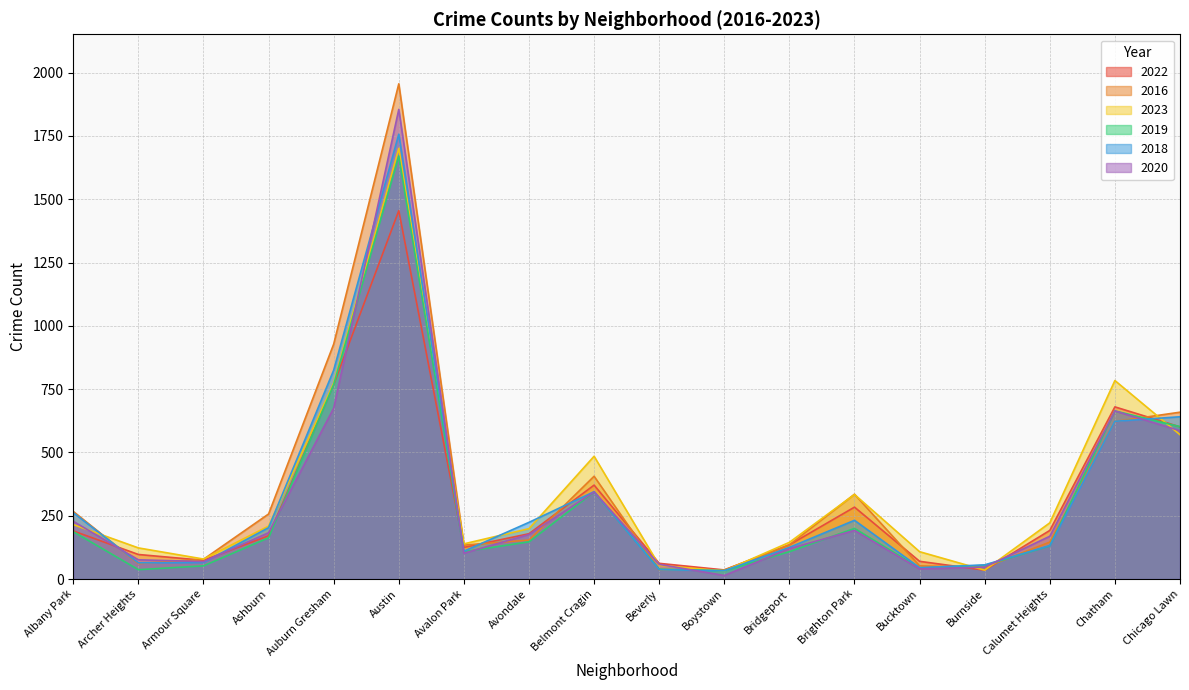

What is the difference between the 2018 values at Burnside and Albany Park?

206